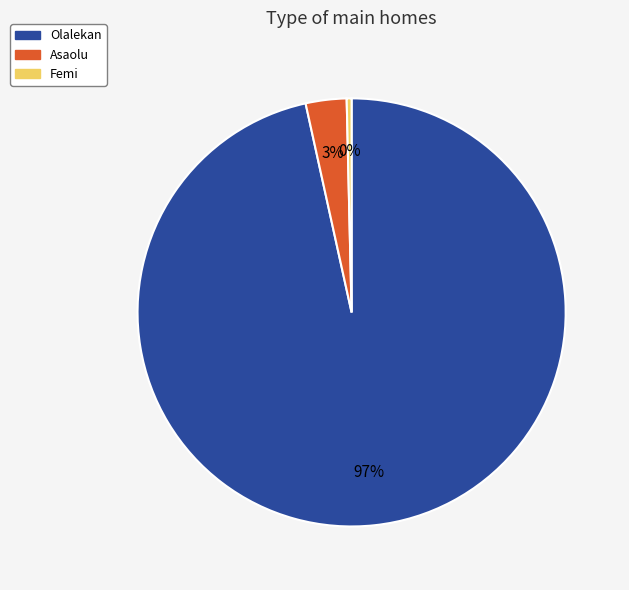

Between Asaolu and Olalekan, which is larger?

Olalekan